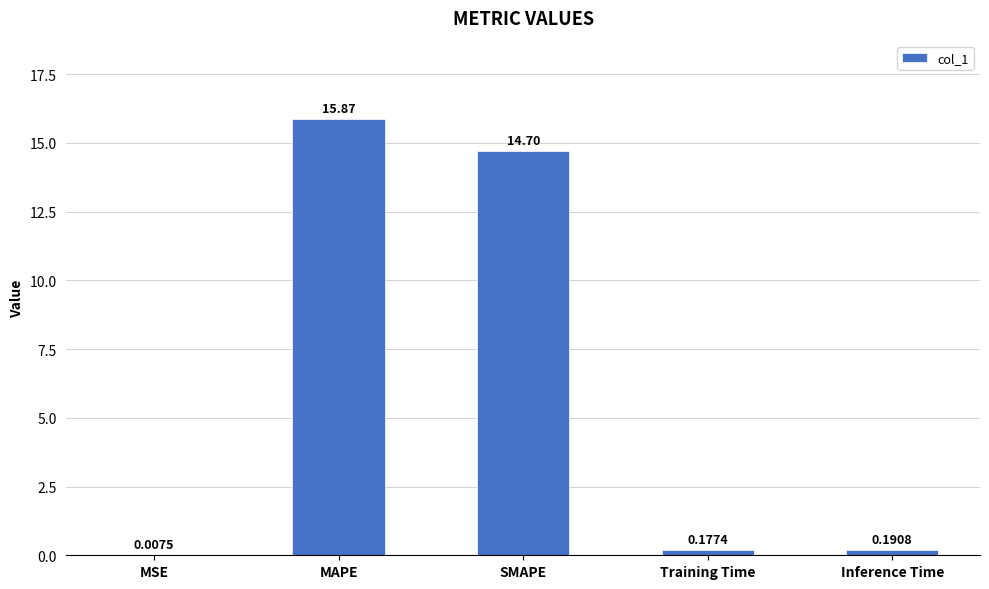

At which label is the value closest to 7?

Inference Time